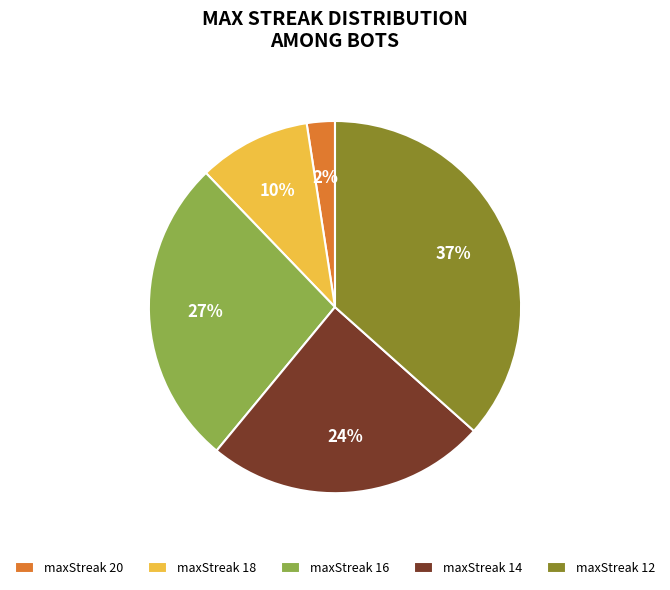

Which has a higher value, maxStreak 20 or maxStreak 12?

maxStreak 12